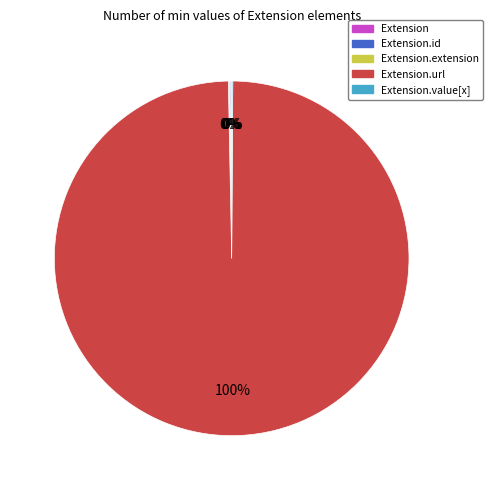

To the nearest percent, what is the average slice percentage?

20%